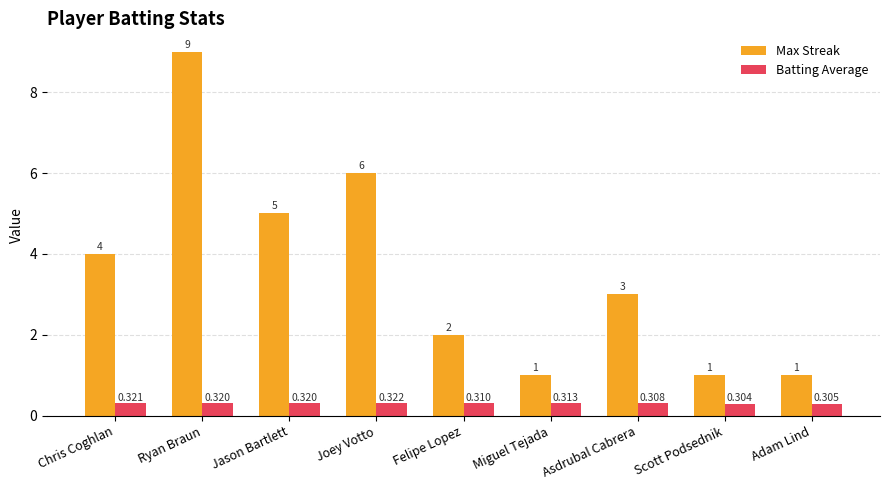

At which label is Max Streak closest to 5?

Jason Bartlett